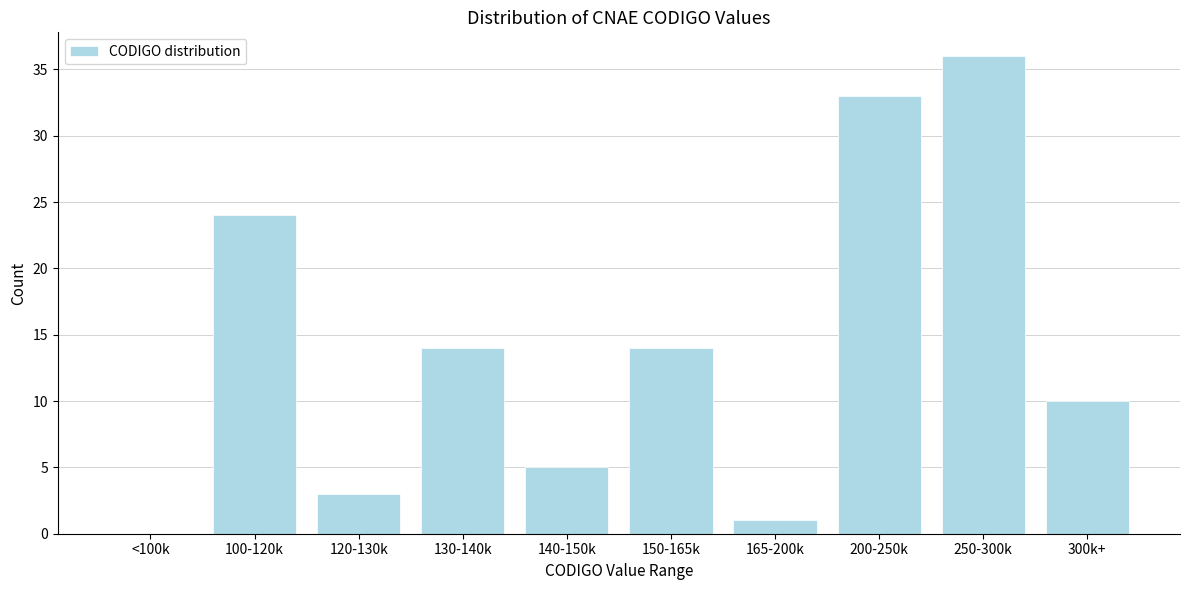

Reading right to left, extract all data points from this chart.

300k+=10	250-300k=36	200-250k=33	165-200k=1	150-165k=14	140-150k=5	130-140k=14	120-130k=3	100-120k=24	<100k=0